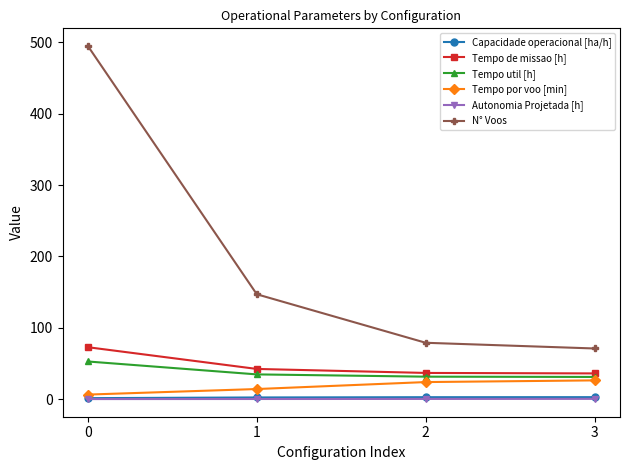

True or false: Capacidade operacional [ha/h] and Tempo por voo [min] cross at least once.

False